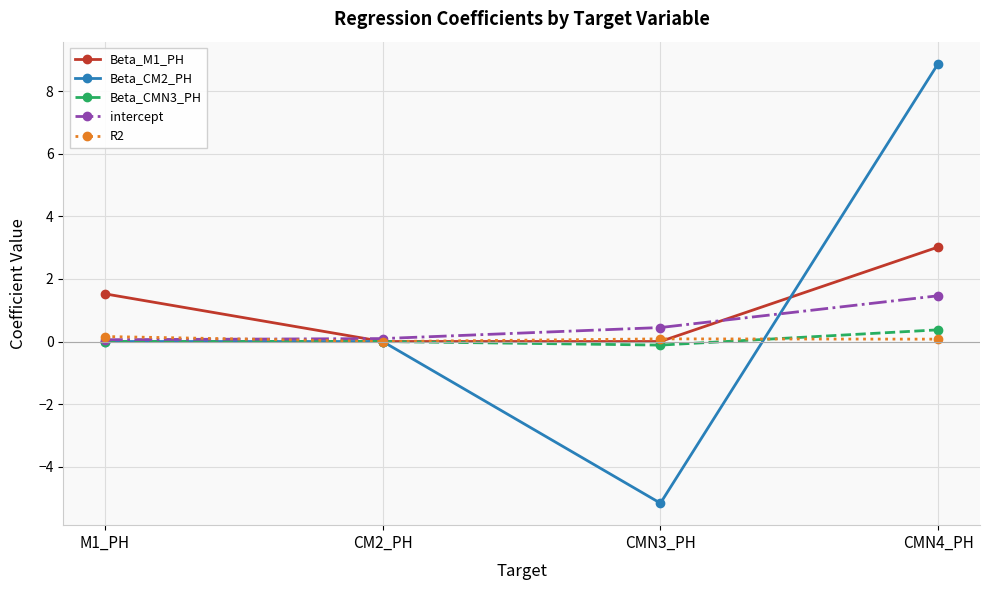

Which category has the highest value in the intercept series?

CMN4_PH